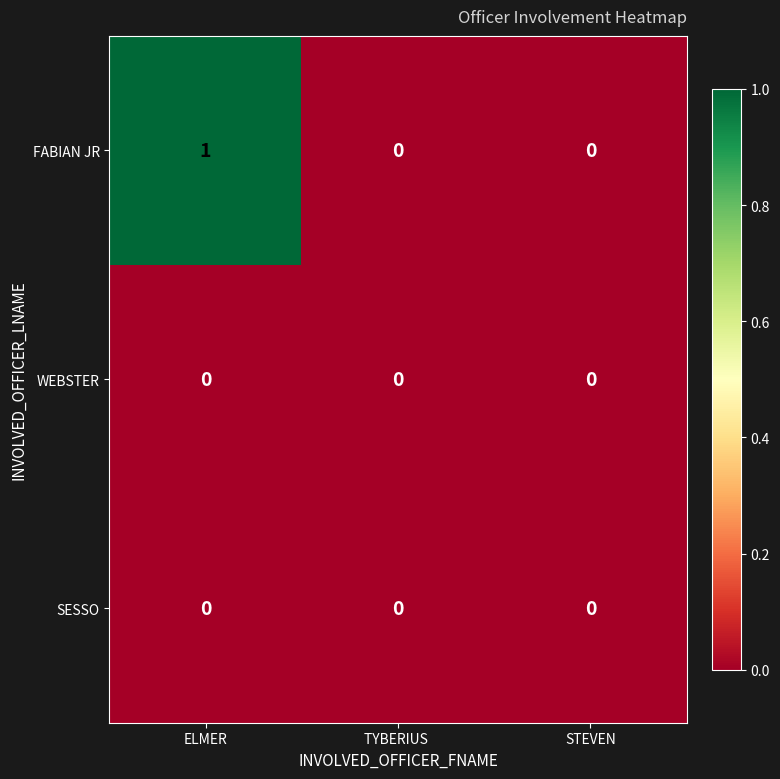

The FABIAN JR series shows 0 at TYBERIUS . True or false?

True